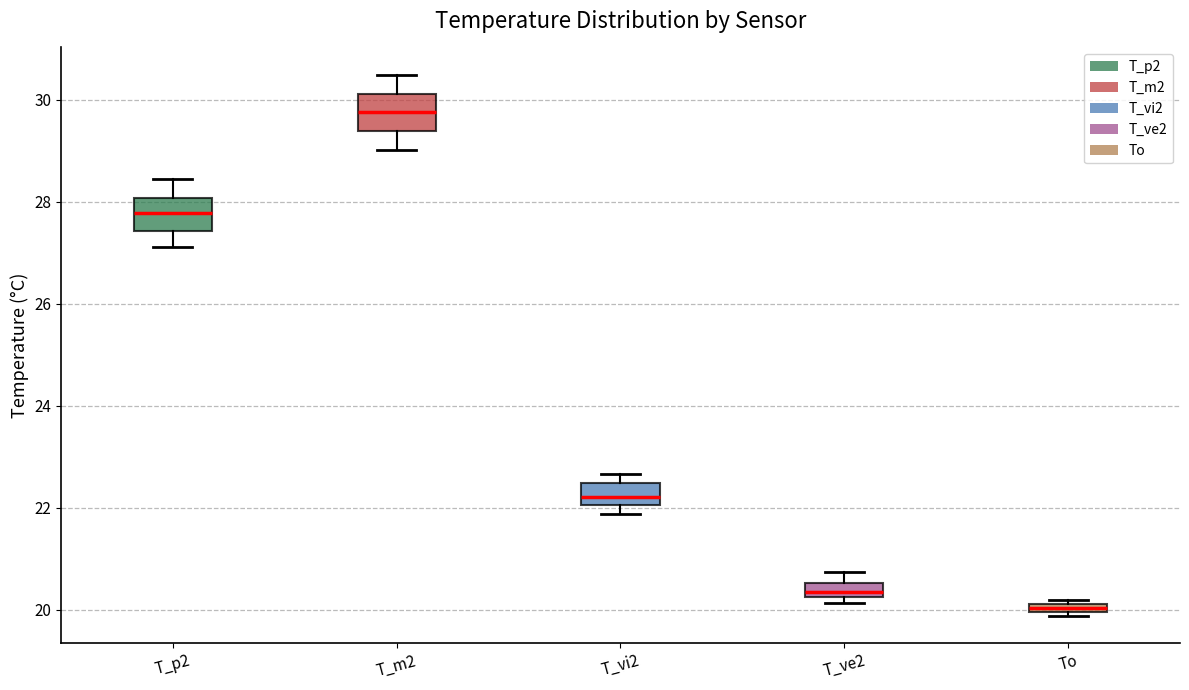

Which box's median line is the lowest?

To